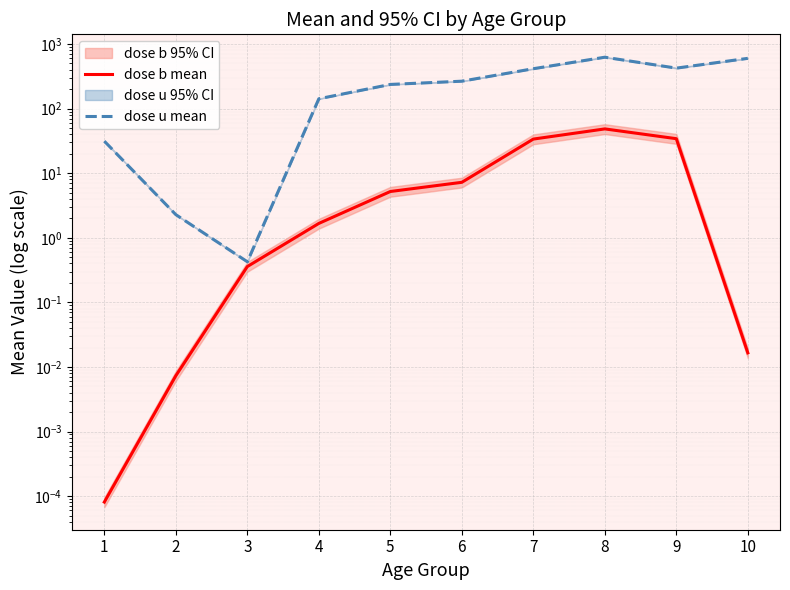

List the labels in order of dose u mean value, smallest first.

3, 2, 1, 4, 5, 6, 7, 9, 10, 8